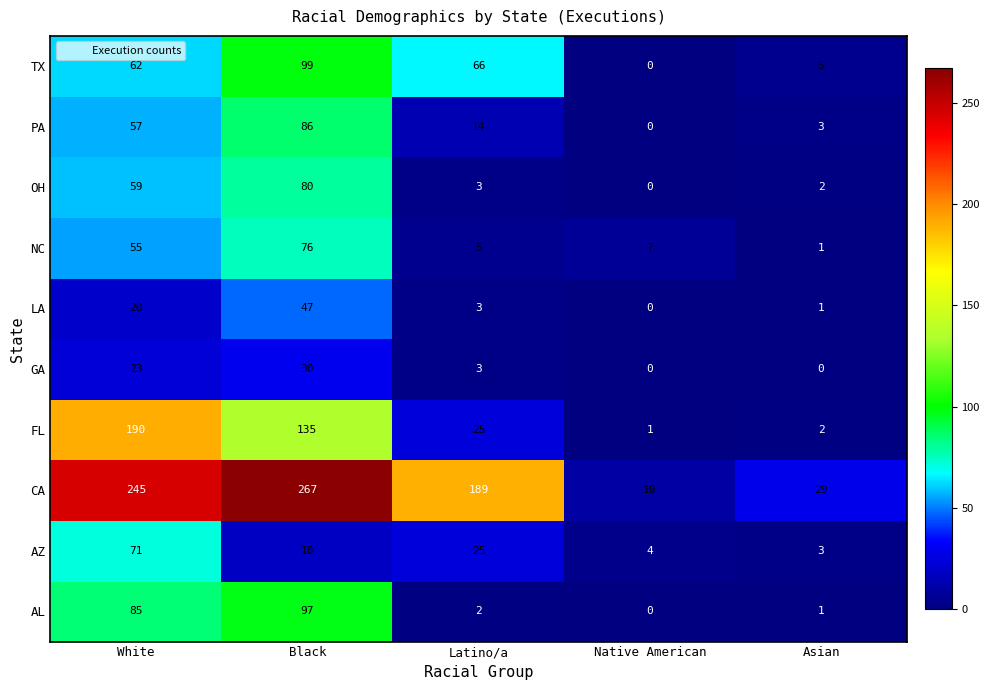

How many data points does each series have?

5